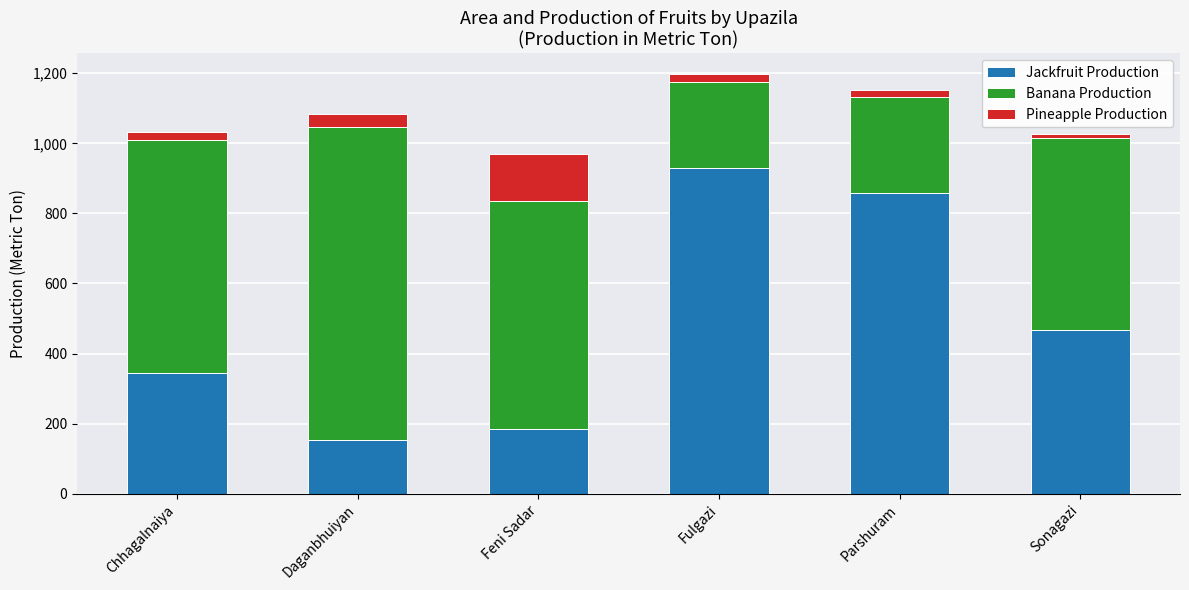

What is the average value of the Jackfruit Production series?

489